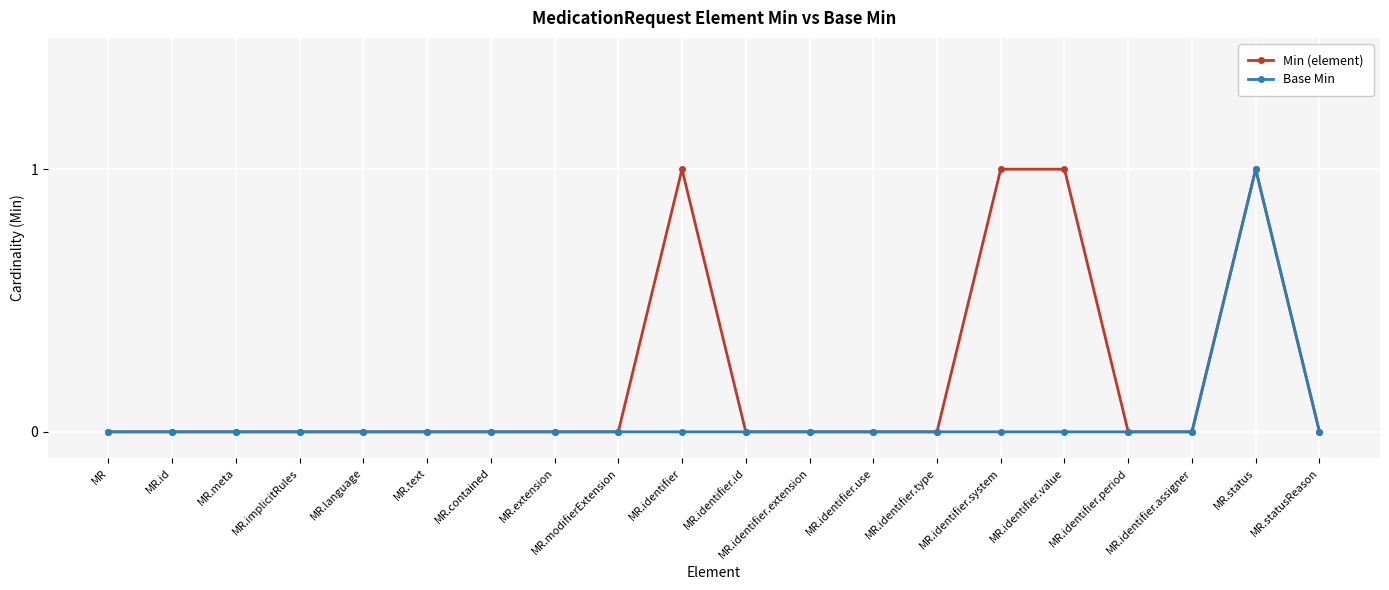

How many series are shown in this chart?

2